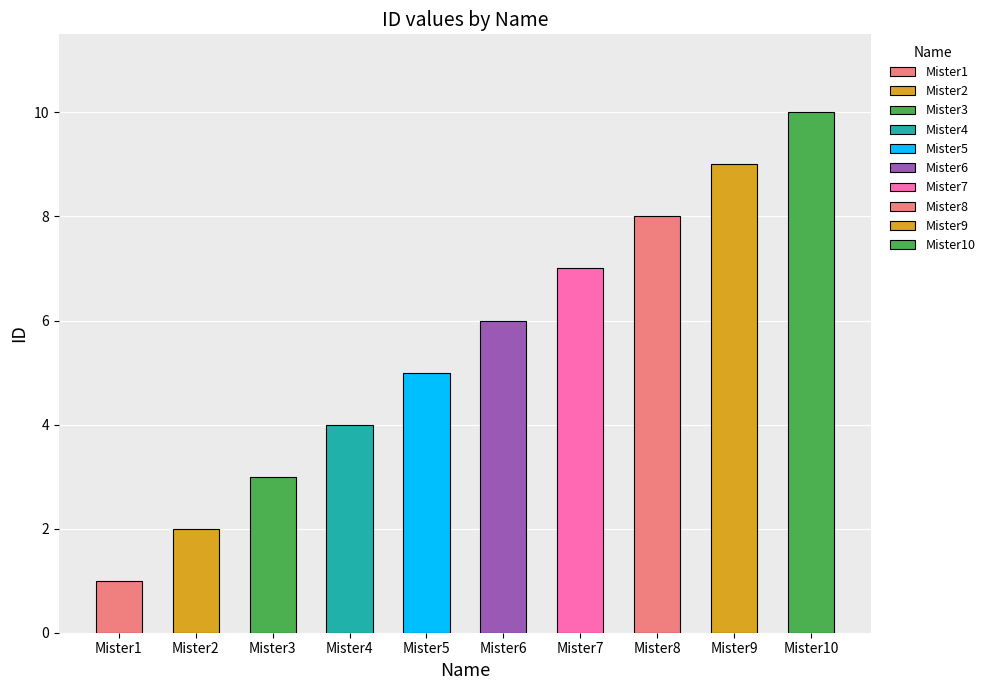

Reading left to right, extract all data points from this chart.

Mister1=1	Mister2=2	Mister3=3	Mister4=4	Mister5=5	Mister6=6	Mister7=7	Mister8=8	Mister9=9	Mister10=10